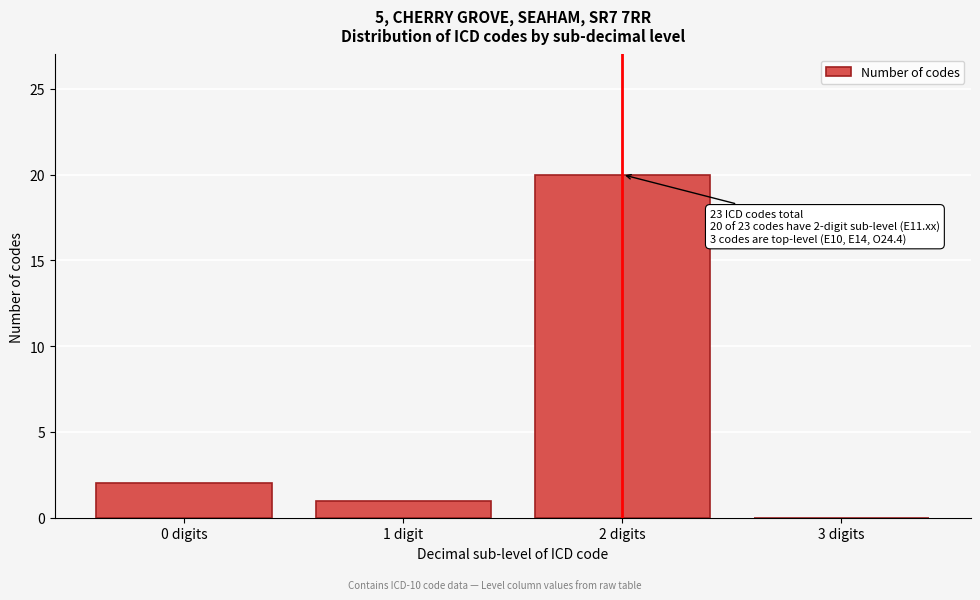

Reading left to right, what are all the values shown in this chart?

0 digits=2	1 digit=1	2 digits=20	3 digits=0